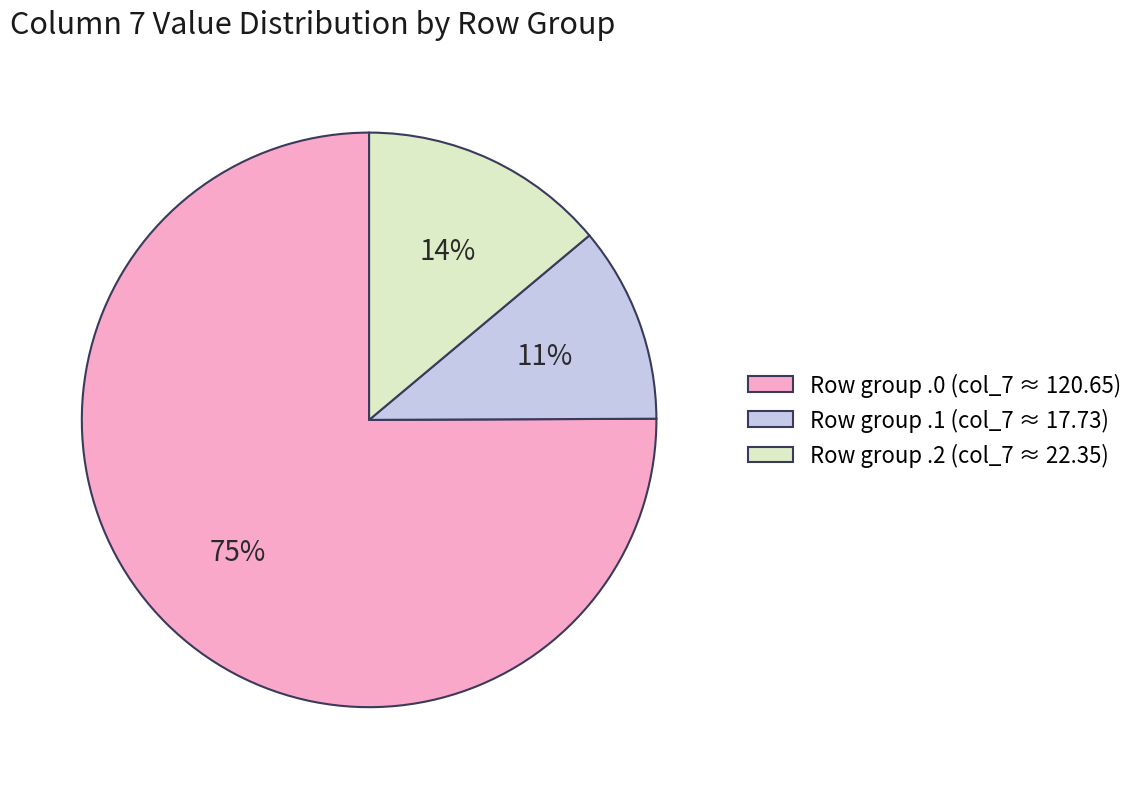

Do Row group .2 (col_7 ≈ 22.35) and Row group .0 (col_7 ≈ 120.65) together represent more than half of the pie?

Yes